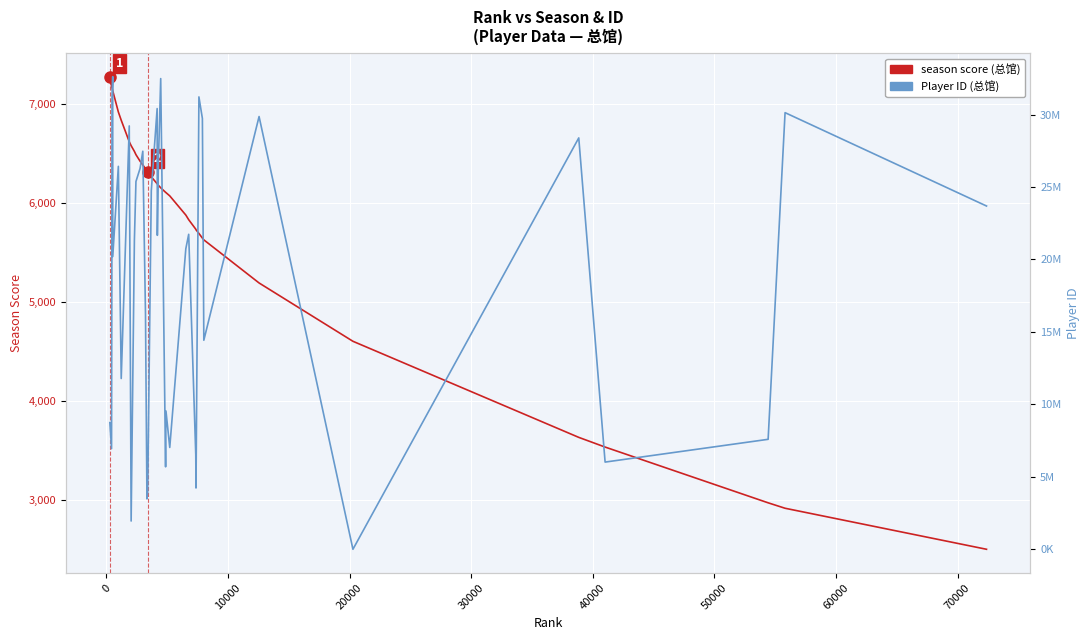

True or false: season (总馆) and Player ID (总馆) intersect in this chart.

True